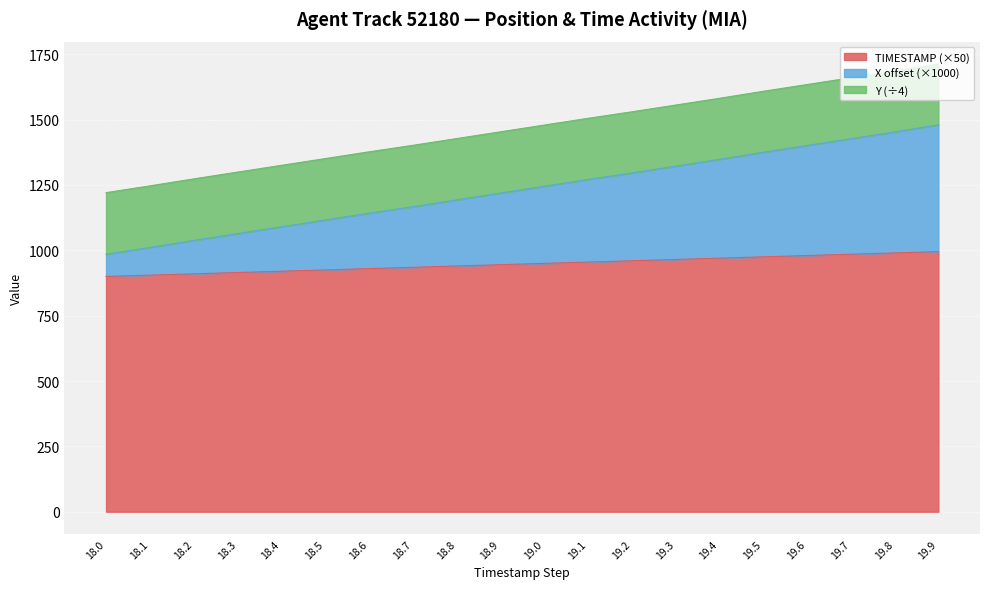

True or false: X has a value of 2417.8 at 18.8.

False